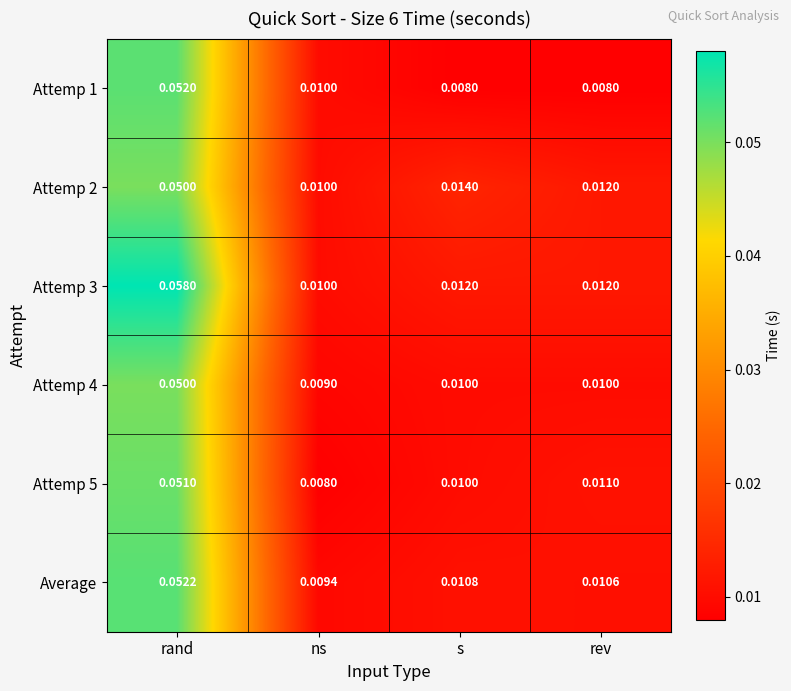

Between s and rev, which series saw the biggest shift?

Attemp 2